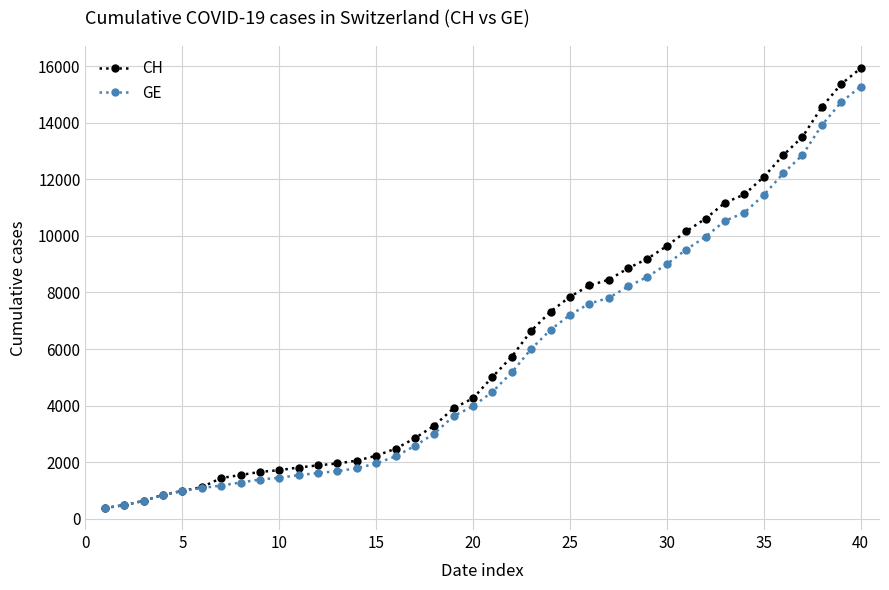

Which series has the widest spread of values?

CH